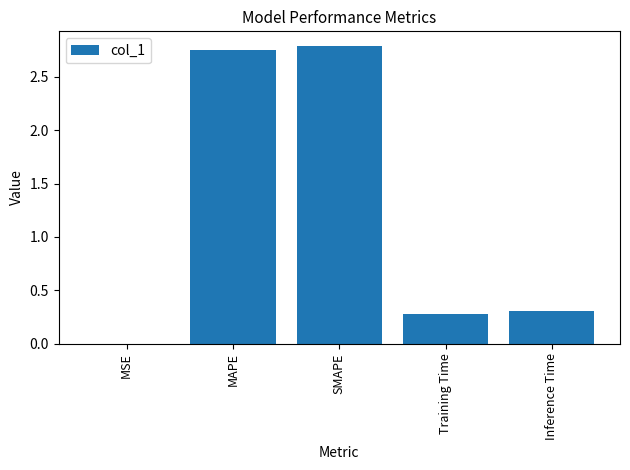

How many data points does each series have?

5